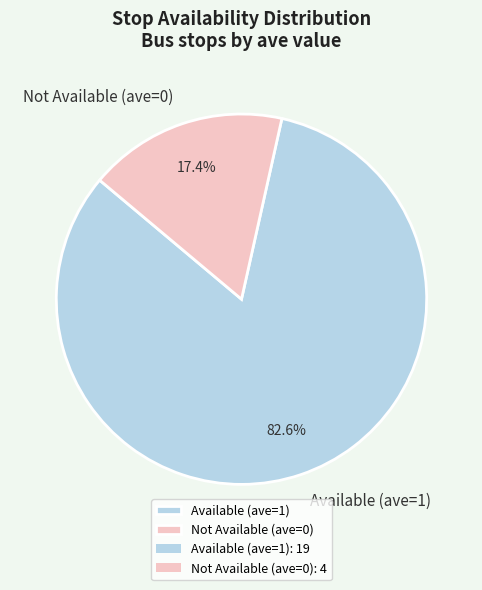

Which category has the biggest portion of the pie?

Available (ave=1)